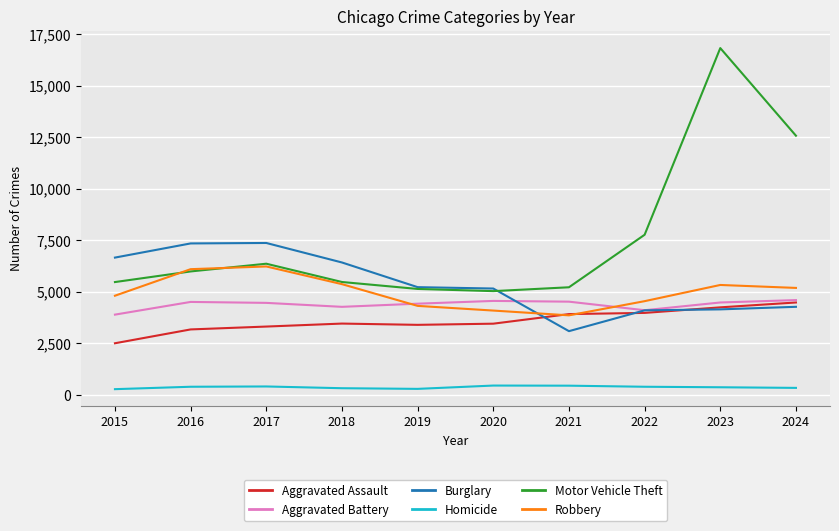

Between which two adjacent categories do Burglary and Robbery first intersect?

2020 and 2021